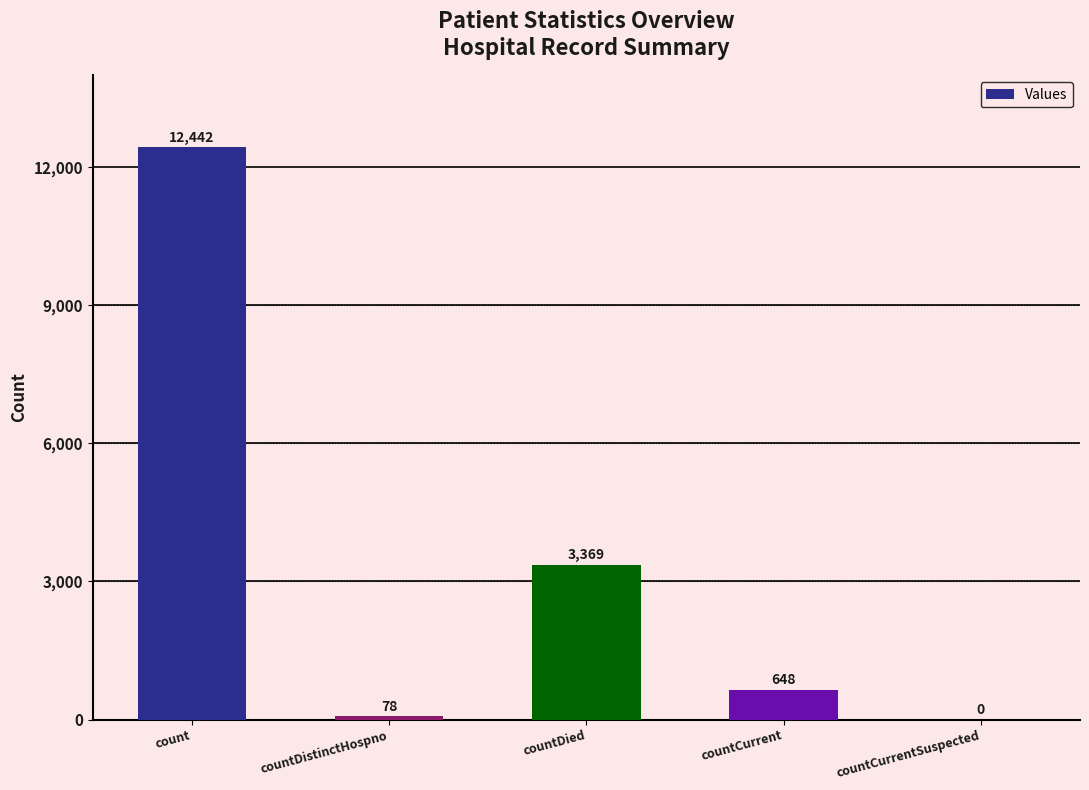

Reading left to right, list all the values displayed in this chart.

count=12442	countDistinctHospno=78	countDied=3369	countCurrent=648	countCurrentSuspected=0